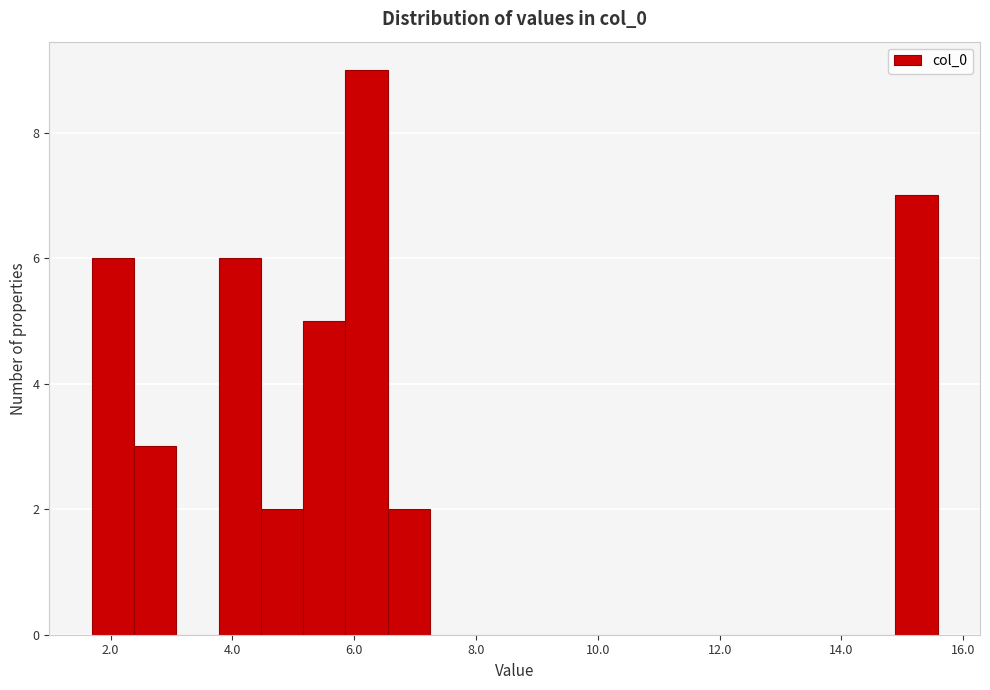

Read against the x-axis, roughly where is the centre of the tallest bar?

6.2